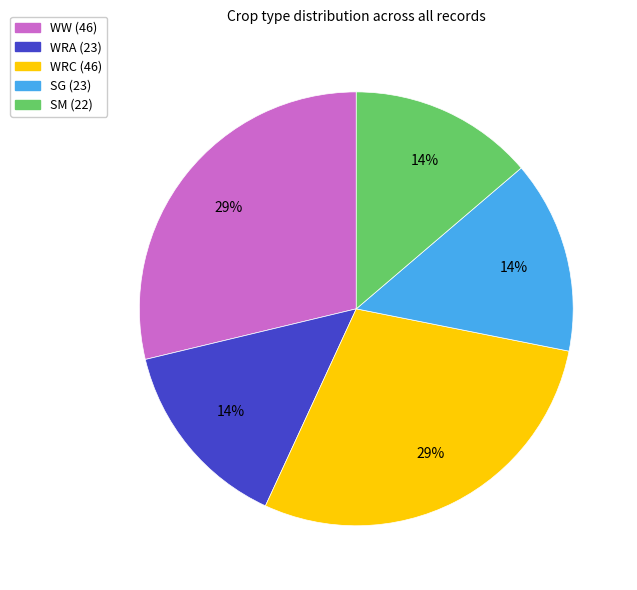

Is it true that SM is 56% of the pie?

False